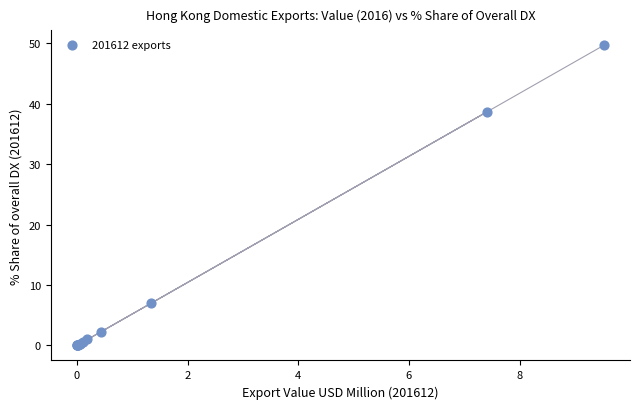

What Y value in the scatter plot is closest to 24?

38.7